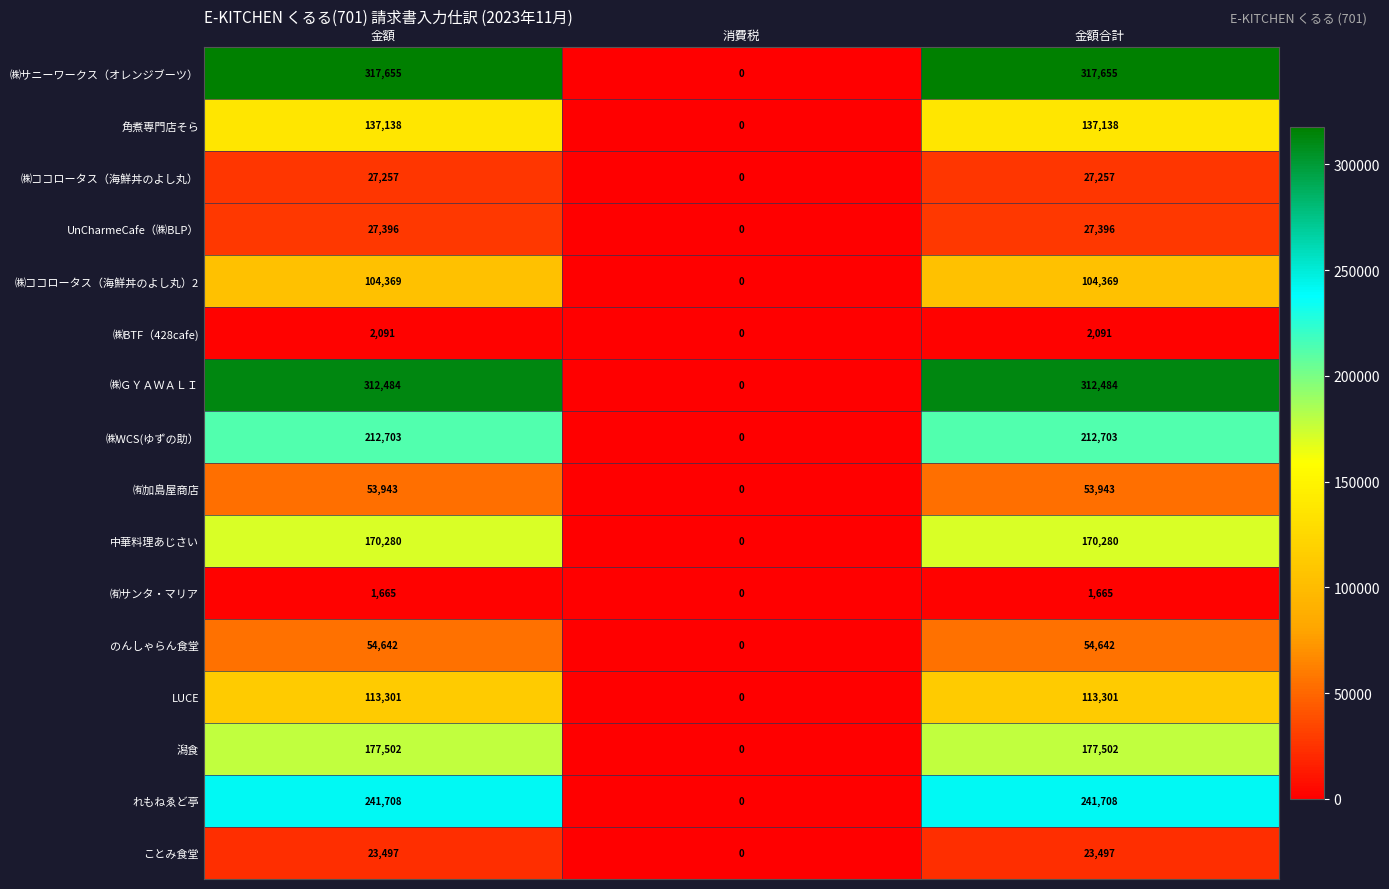

What is the difference between the highest and lowest values at 金額?

315990